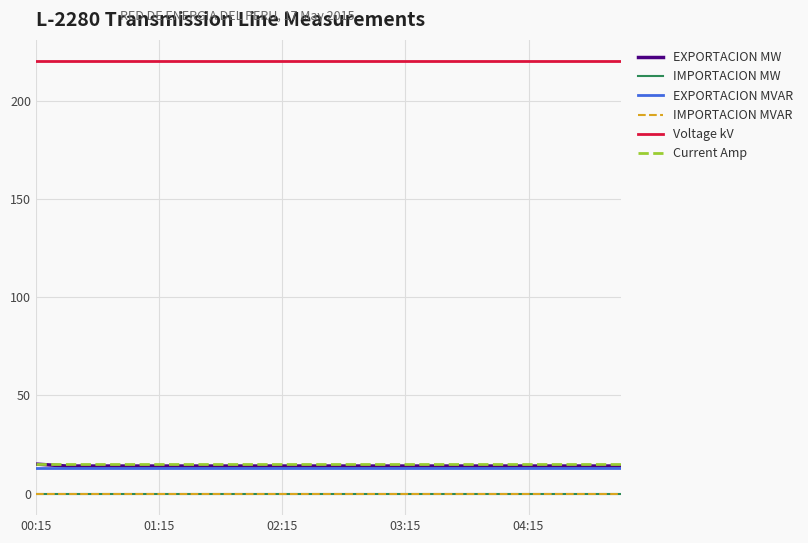

Does the chart have visible grid lines?

Yes